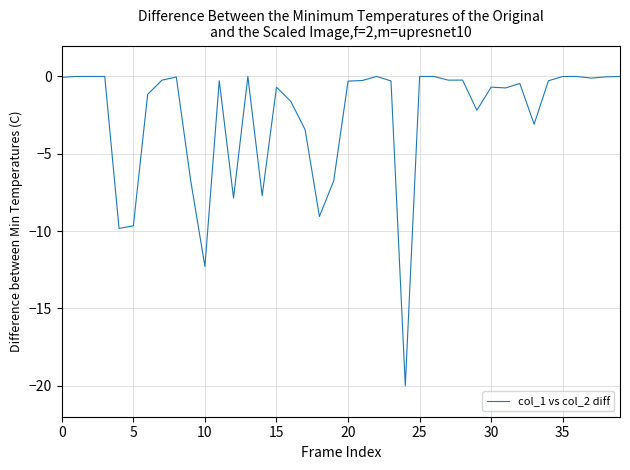

What is the smallest value displayed?

-20.0